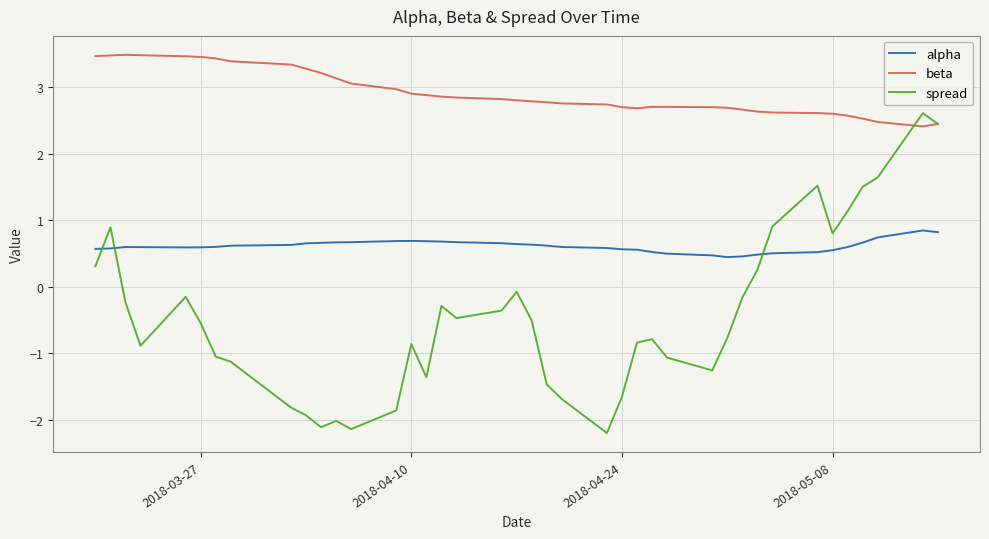

True or false: alpha has more than 0 interior local peaks.

True